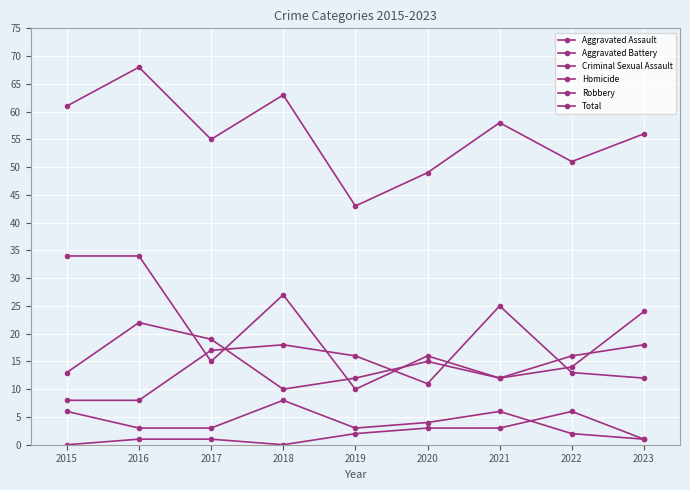

What is the maximum value for Aggravated Battery?

24